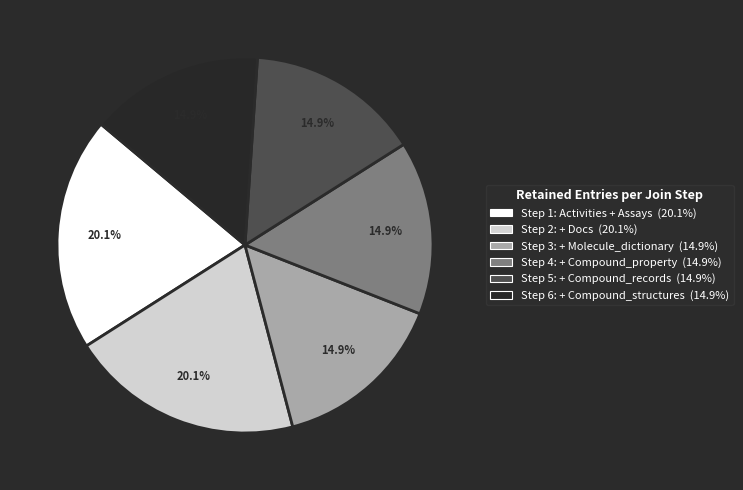

Is it true that Step 2: + Docs is 12% of the pie?

False